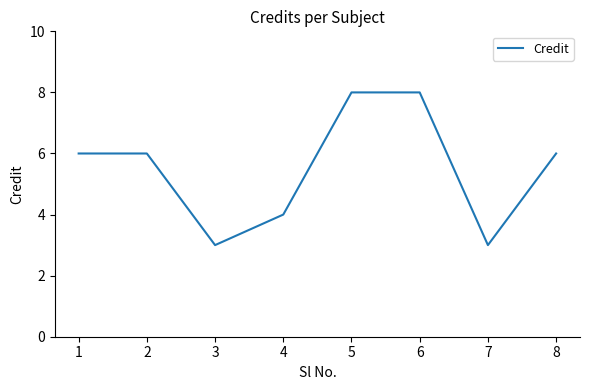

Where is the first local minimum?

3